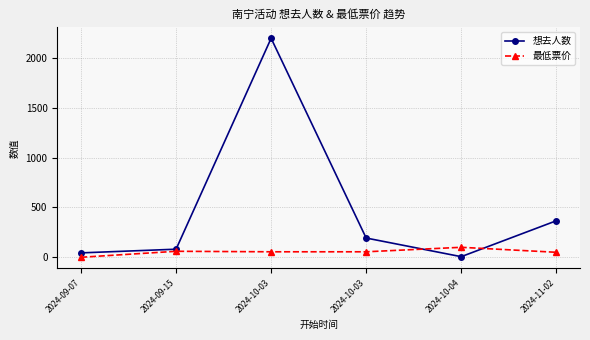

What is the sum of all 想去人数 values?

2887